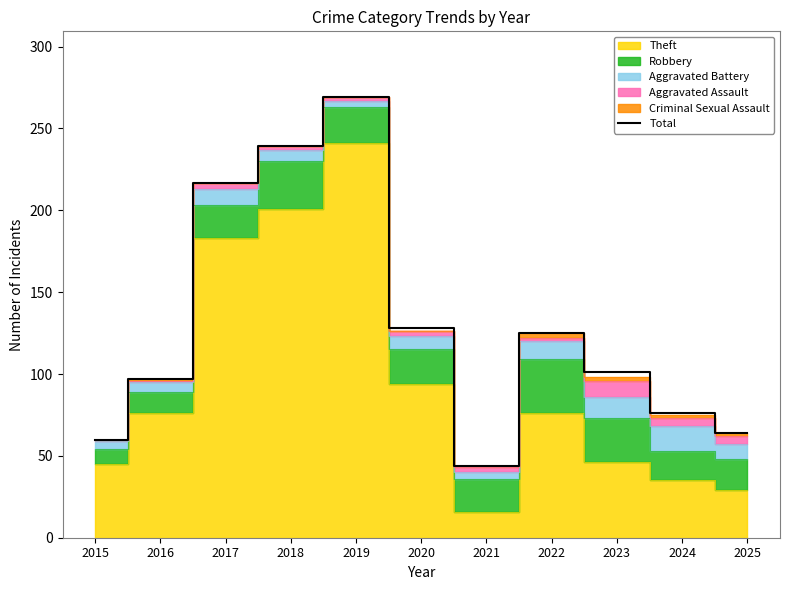

What is the difference between the maximum and second lowest values?

209